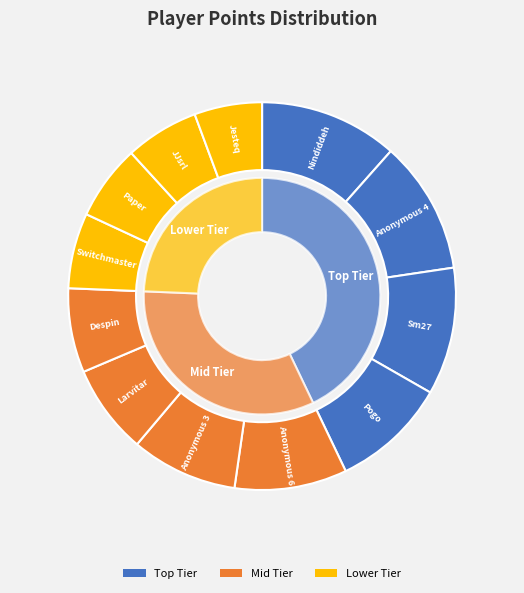

Is there any slice that represents more than half of the pie?

No